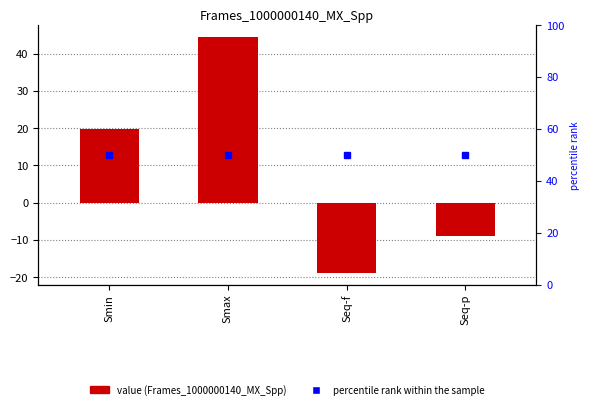

Where does the Frames_1000000140_MX_Spp series first go above 19?

Smin